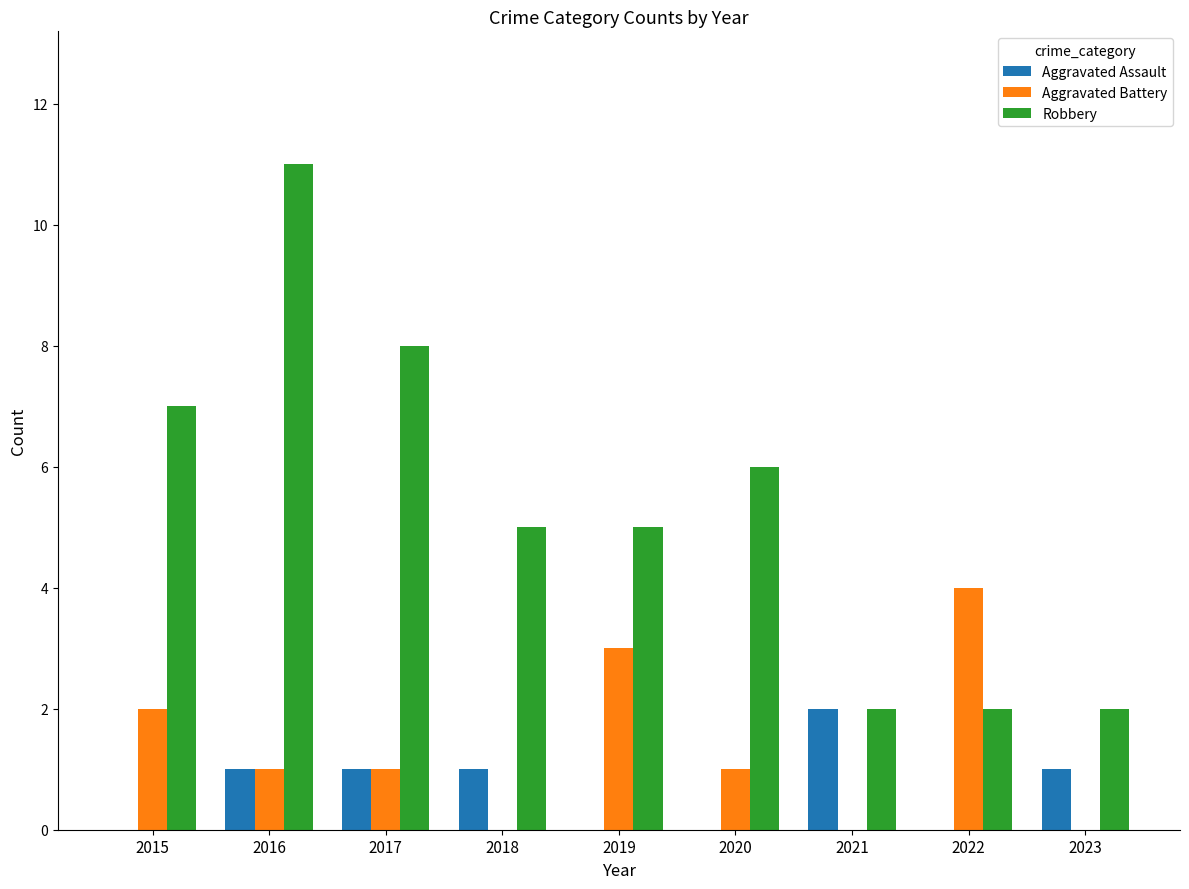

Between 2020 and 2023, which series saw the biggest shift?

Robbery